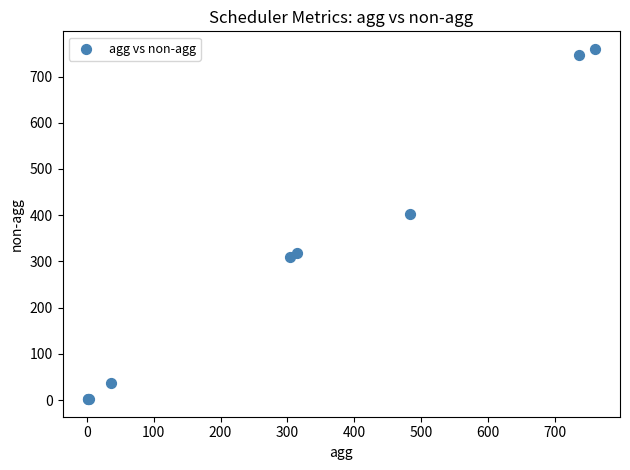

What Y value in the scatter plot is closest to 380?

402.0